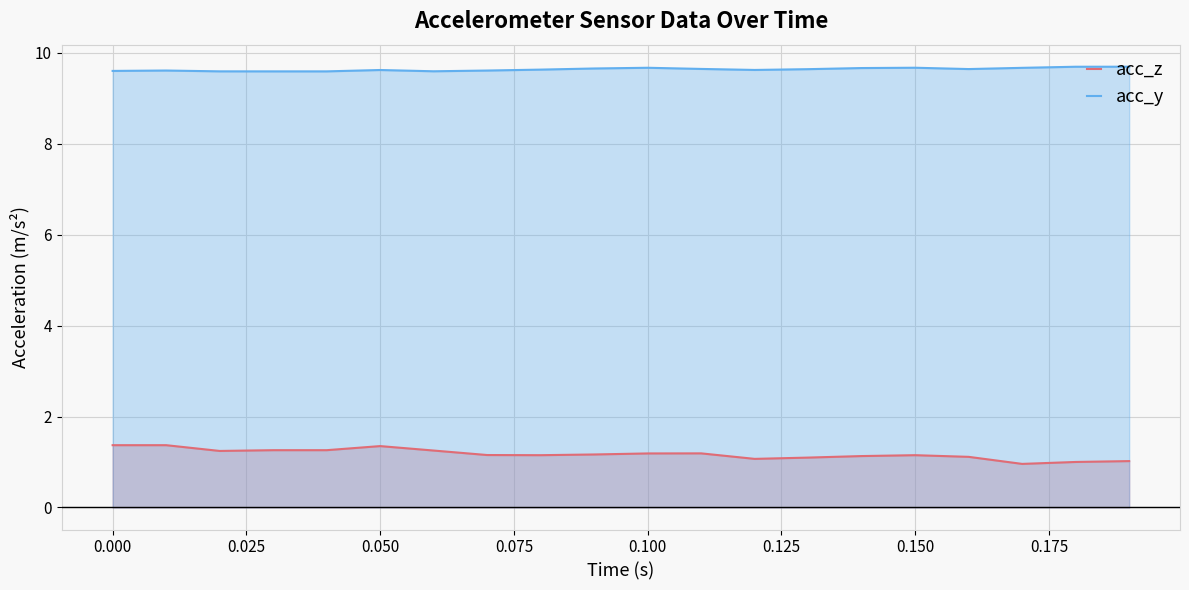

What is the difference between the second highest and minimum values in the acc_z series?

0.4